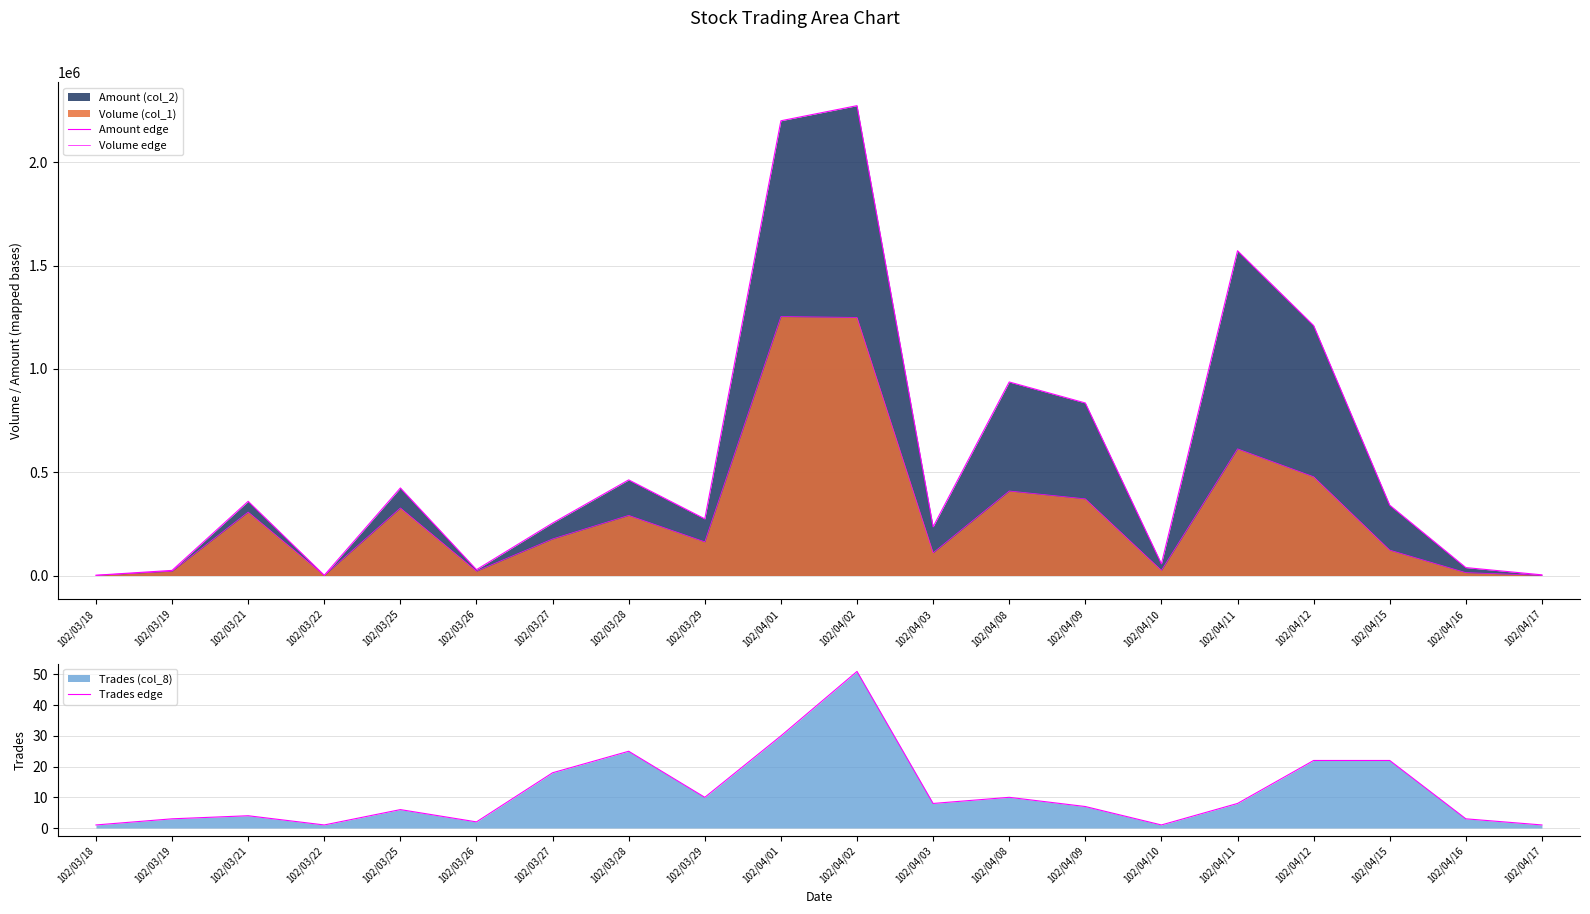

The value of Volume edge at 102/04/02 is 2183969. True or false?

False